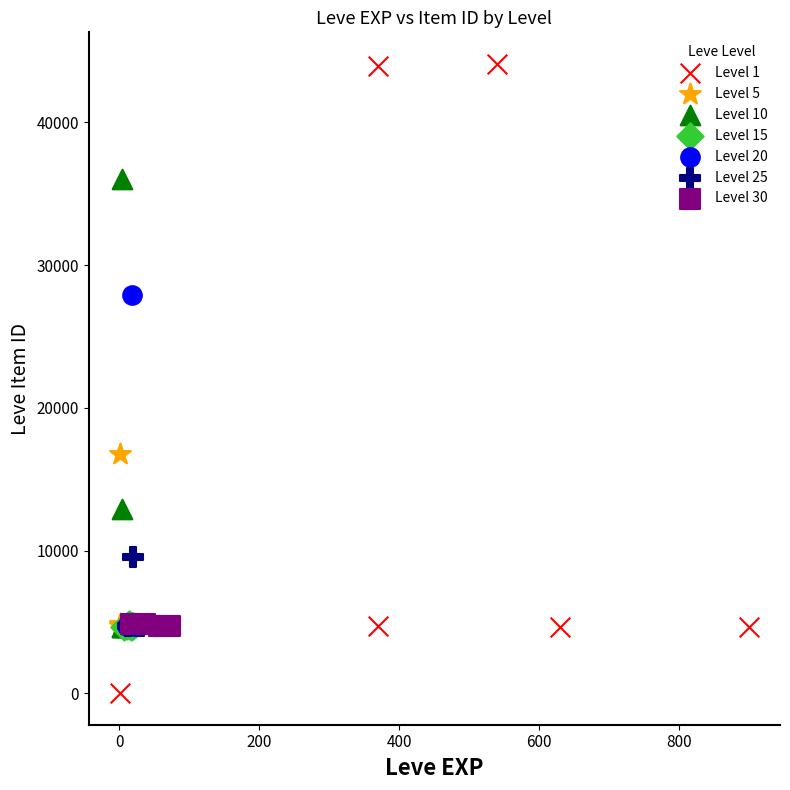

What are all the series names shown in the legend?

Level 1, Level 5, Level 10, Level 15, Level 20, Level 25, Level 30